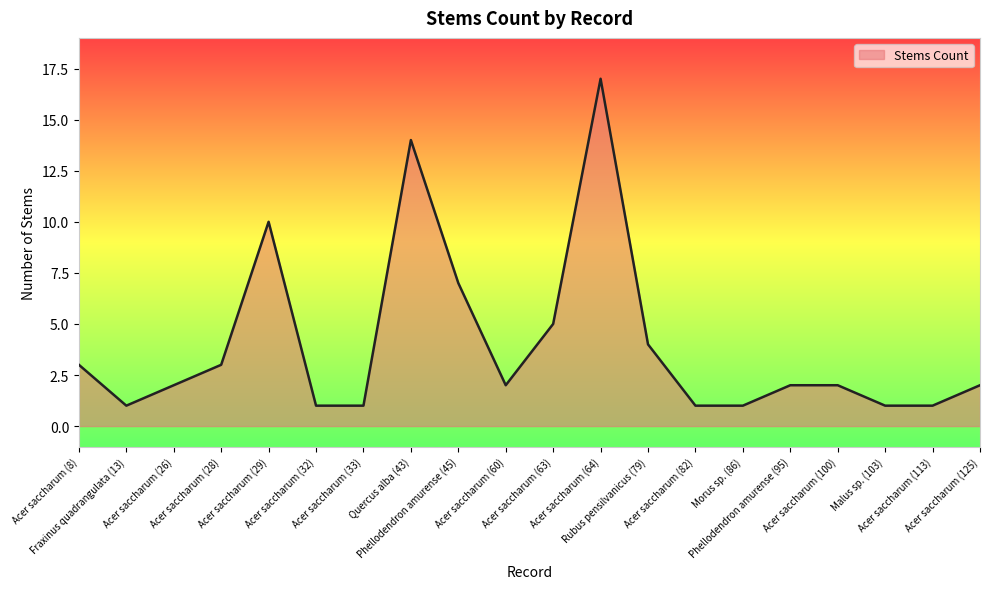

Between Acer saccharum (29) and Acer saccharum (60), which is larger?

Acer saccharum (29)